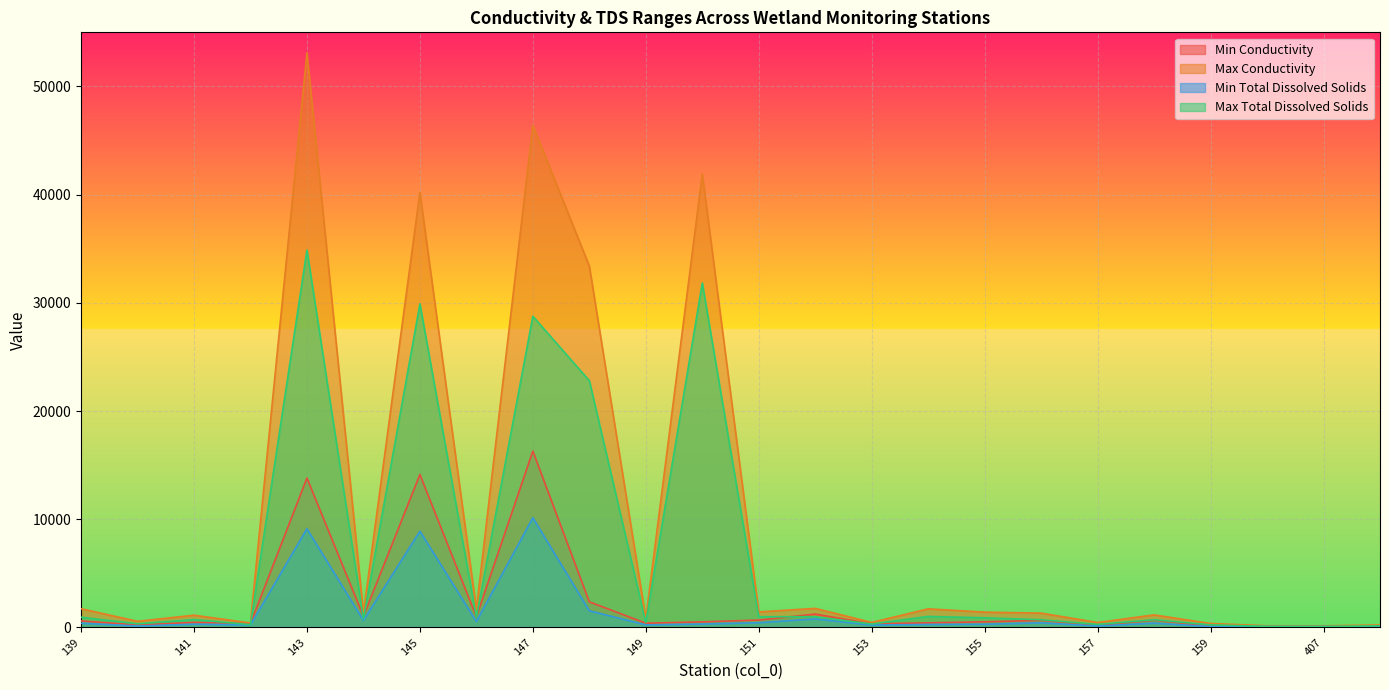

The Max Total Dissolved Solids series shows 152 at 4392. True or false?

True